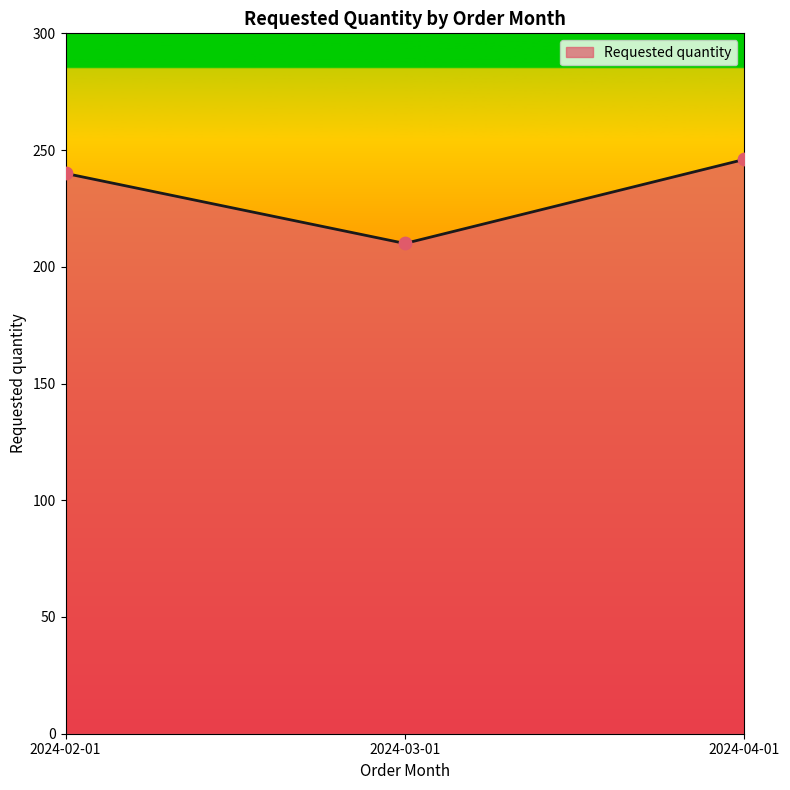

Which has a higher value, 2024-02-01 or 2024-03-01?

2024-02-01